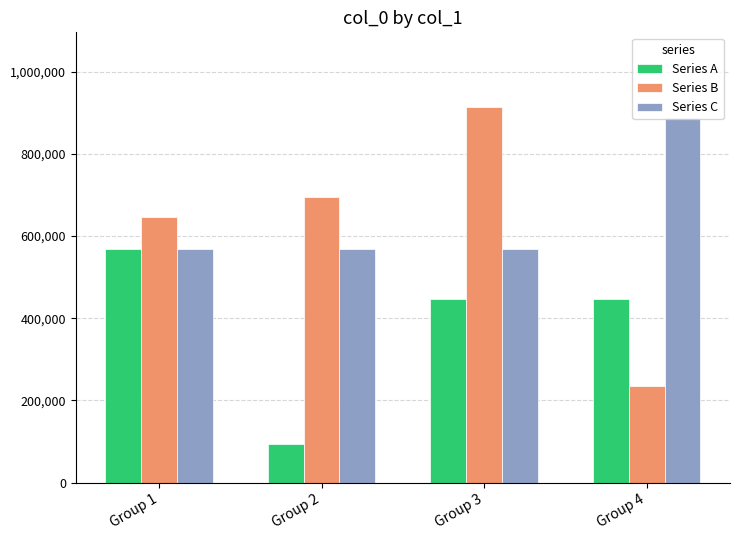

What is the average value of the Series B series?

622112